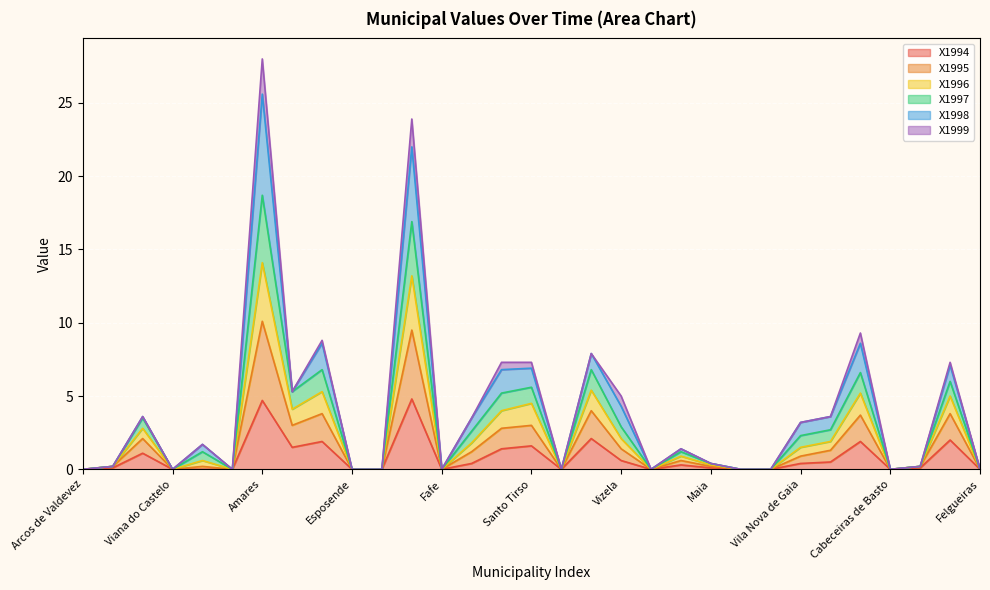

What is the label of the 29th point from the left?

Castelo de Paiva